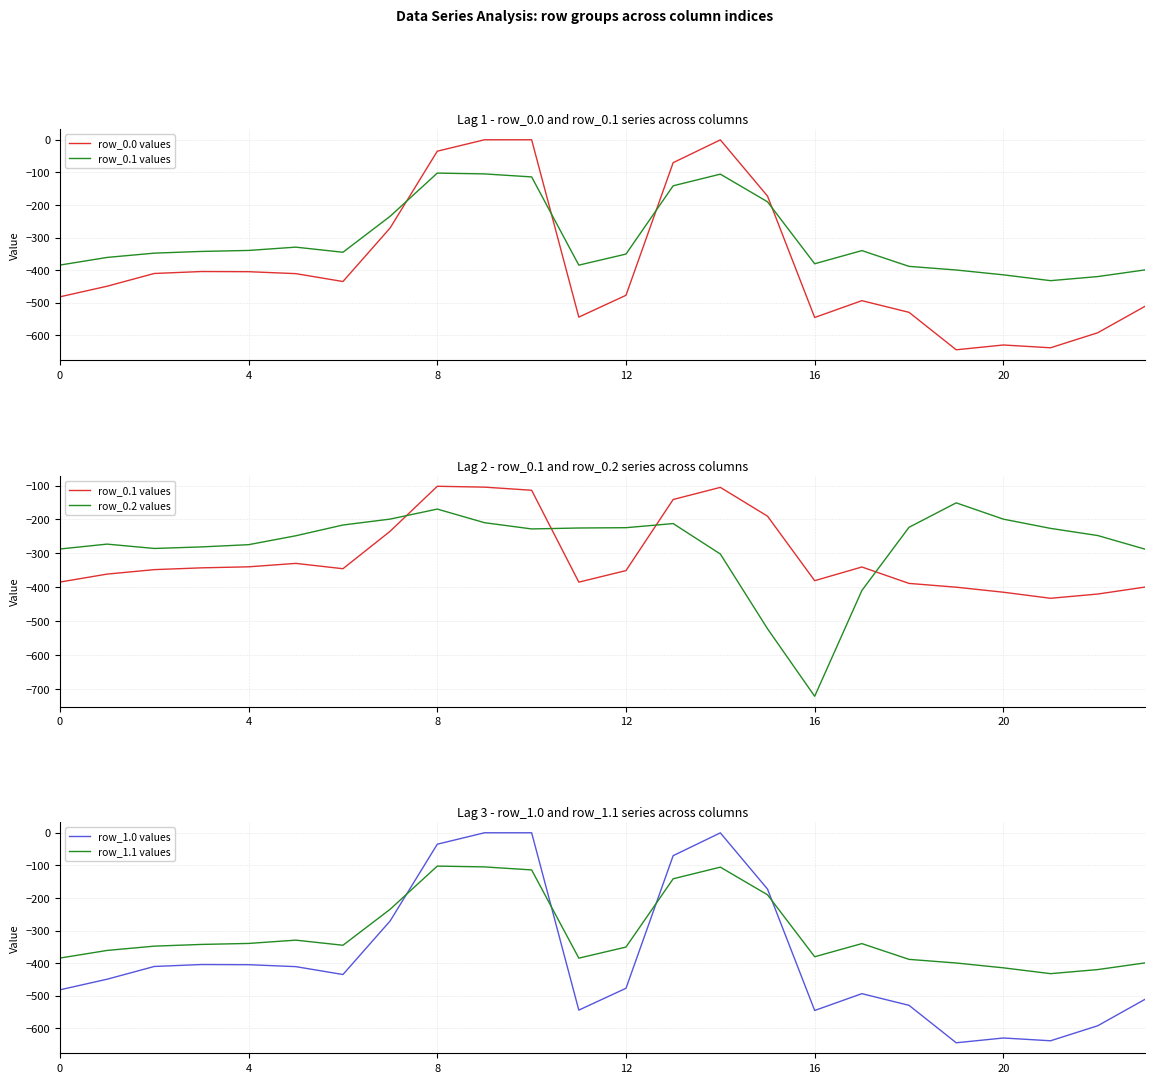

What is the difference between the maximum and minimum values in the row_1.0 values series?

644.5